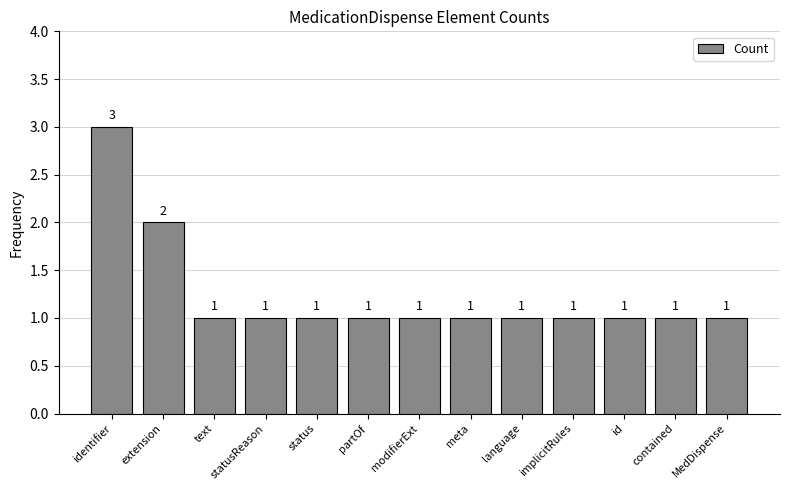

Reading left to right, list all the values displayed in this chart.

identifier=3	extension=2	text=1	statusReason=1	status=1	partOf=1	modifierExt=1	meta=1	language=1	implicitRules=1	id=1	contained=1	MedDispense=1